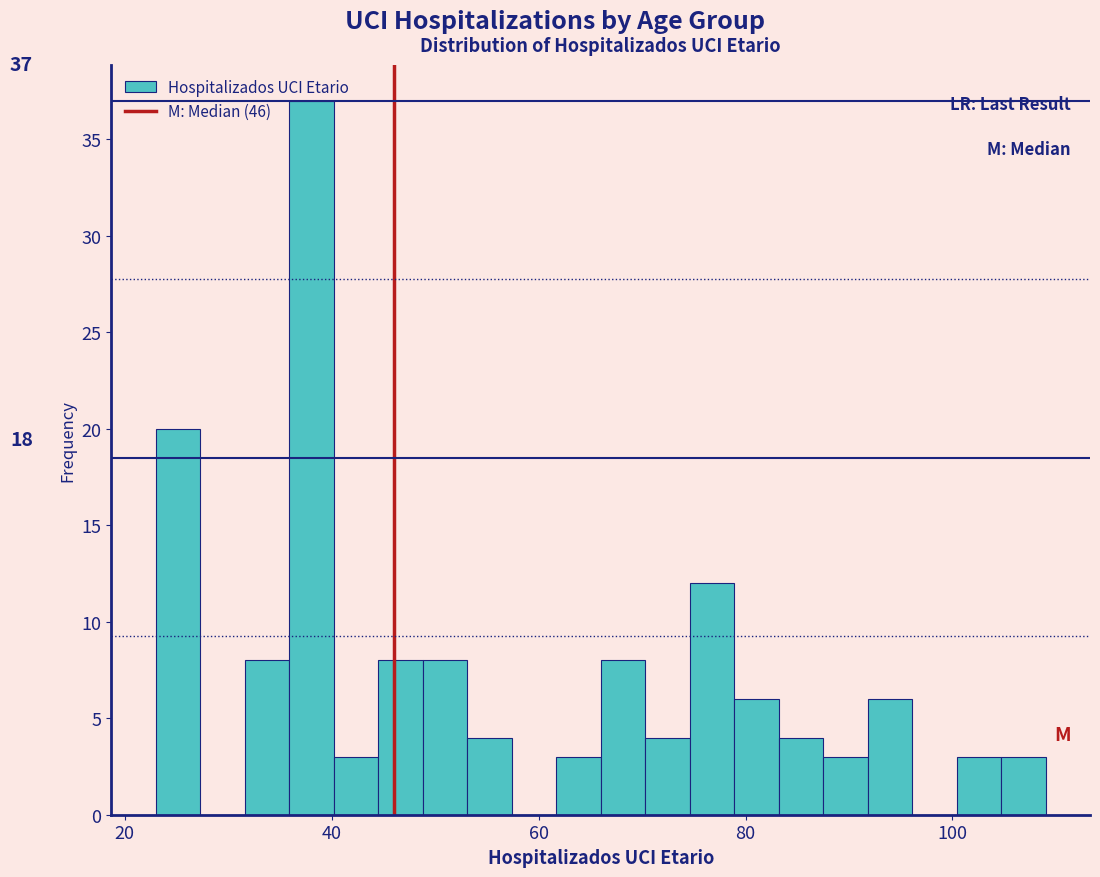

Around what value on the x-axis is the tallest bar? Give the approximate position of its centre, as read against the axis.

38